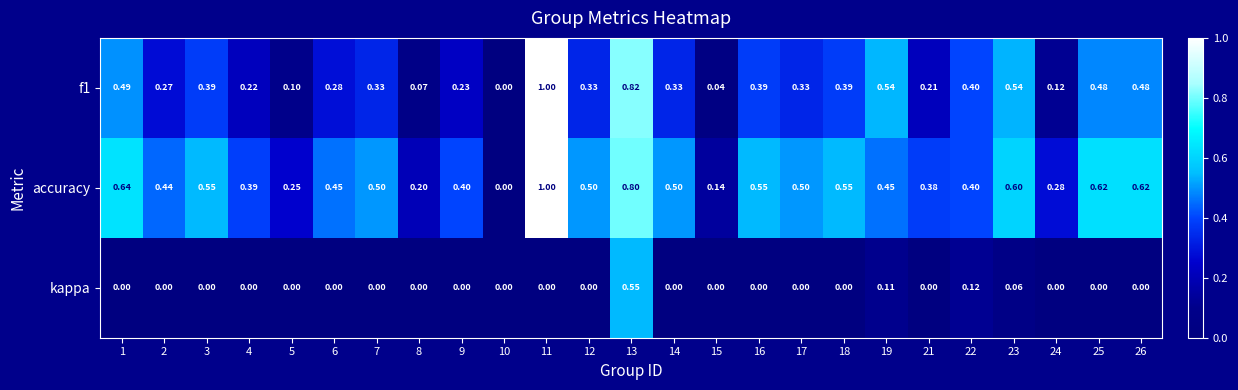

Which series has the largest total across all categories?

accuracy